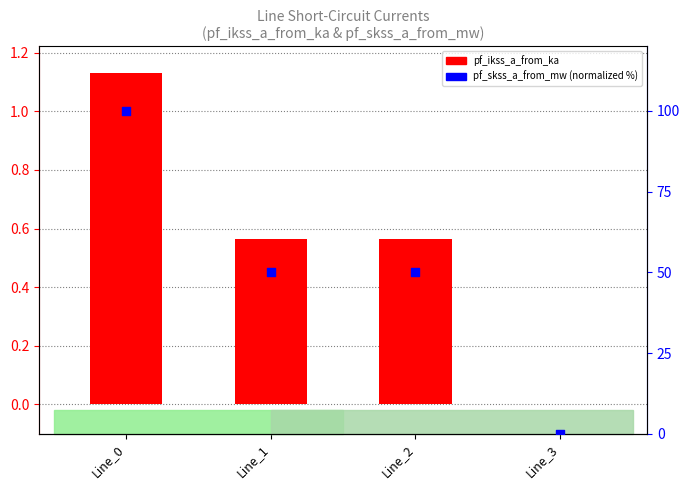

At which category is the sum across all series the highest?

Line_0